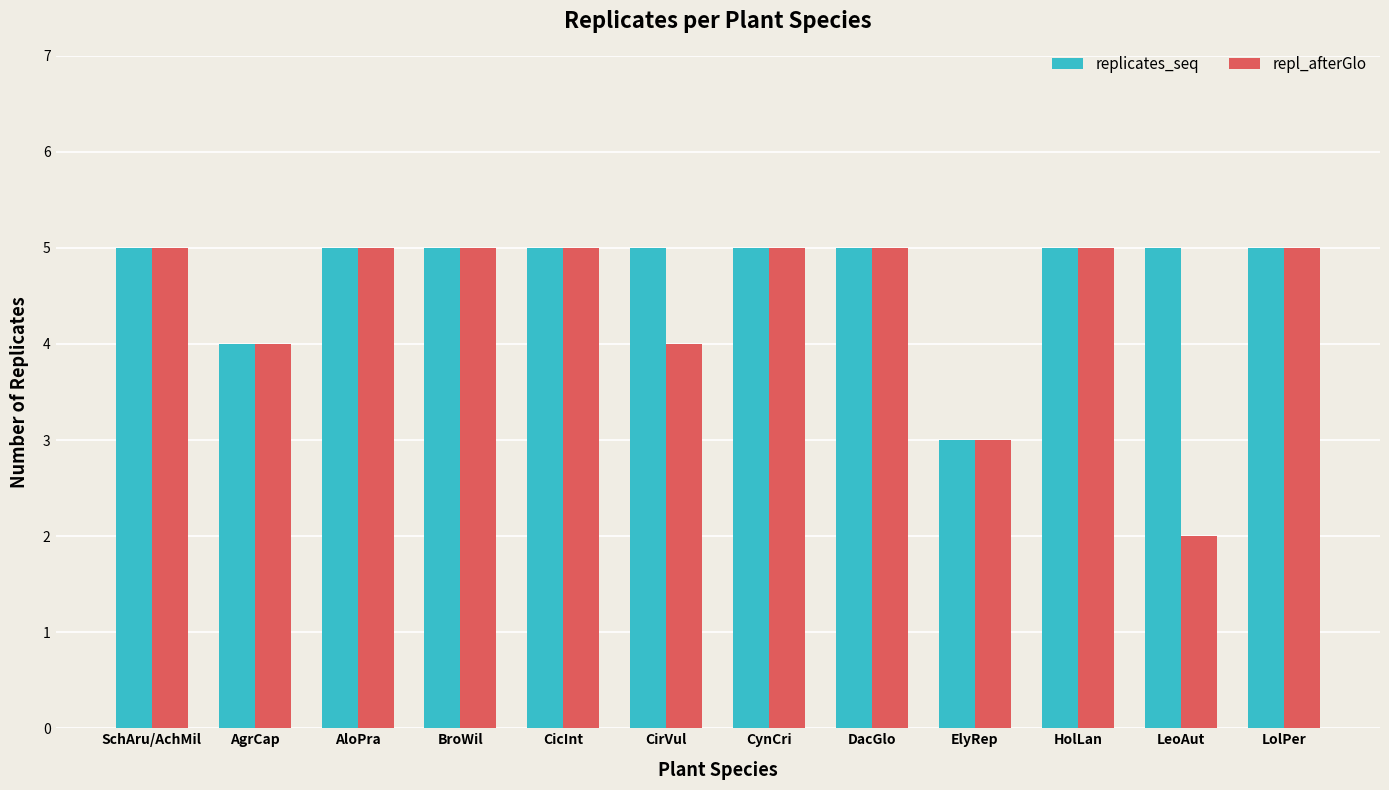

How many categories are shown in the chart?

12